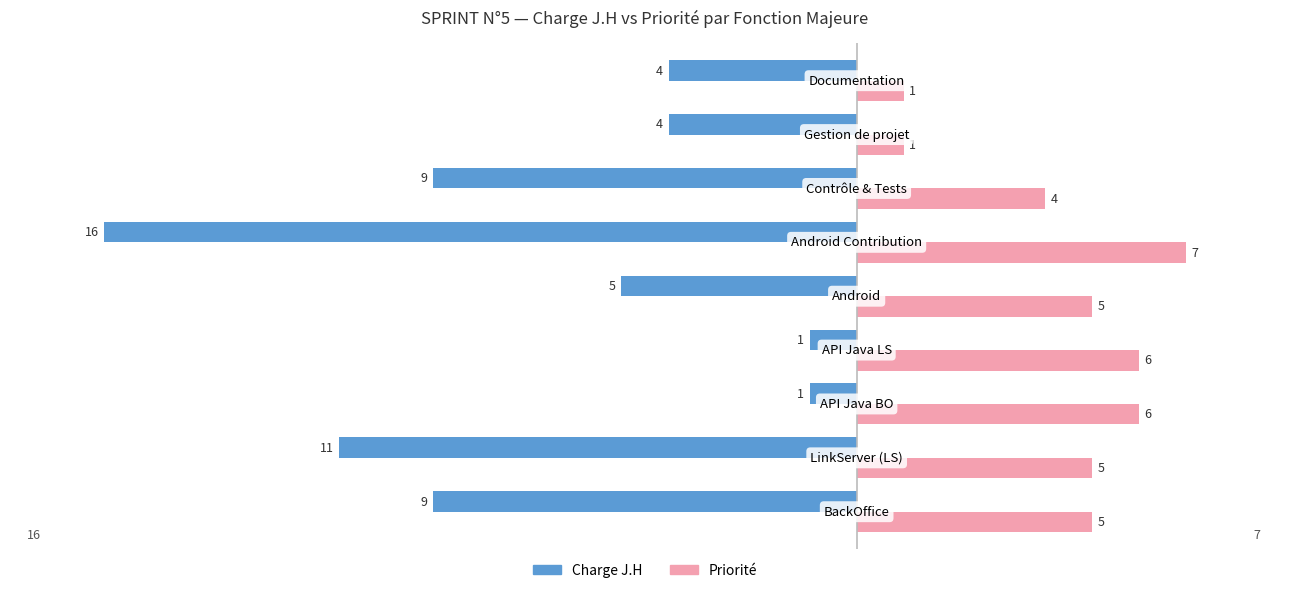

Which series has the widest spread of values?

Charge J.H